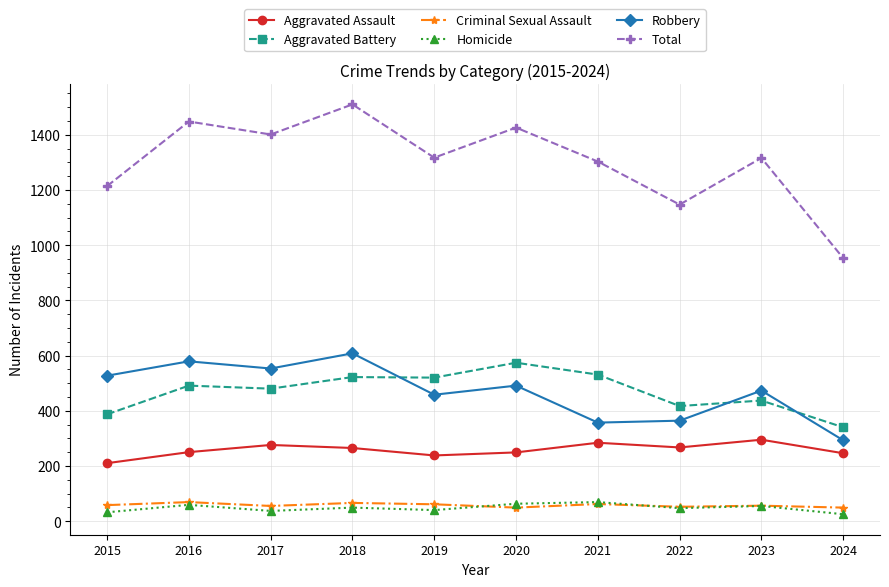

Read the Homicide value at 2023.

55